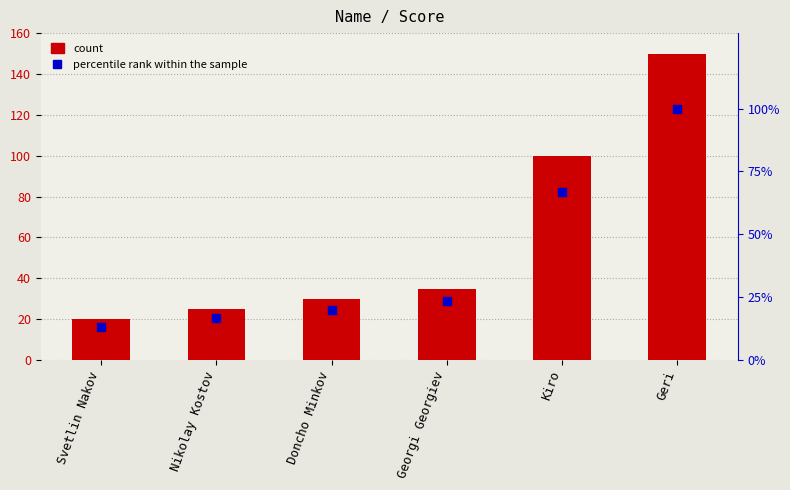

Which series has the largest total across all categories?

Score